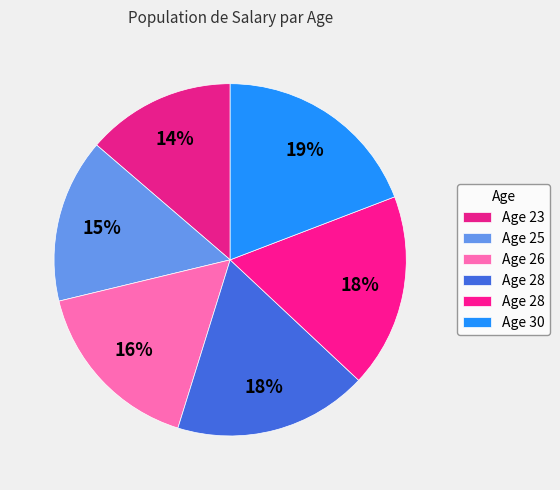

What is the largest slice in the pie chart?

30